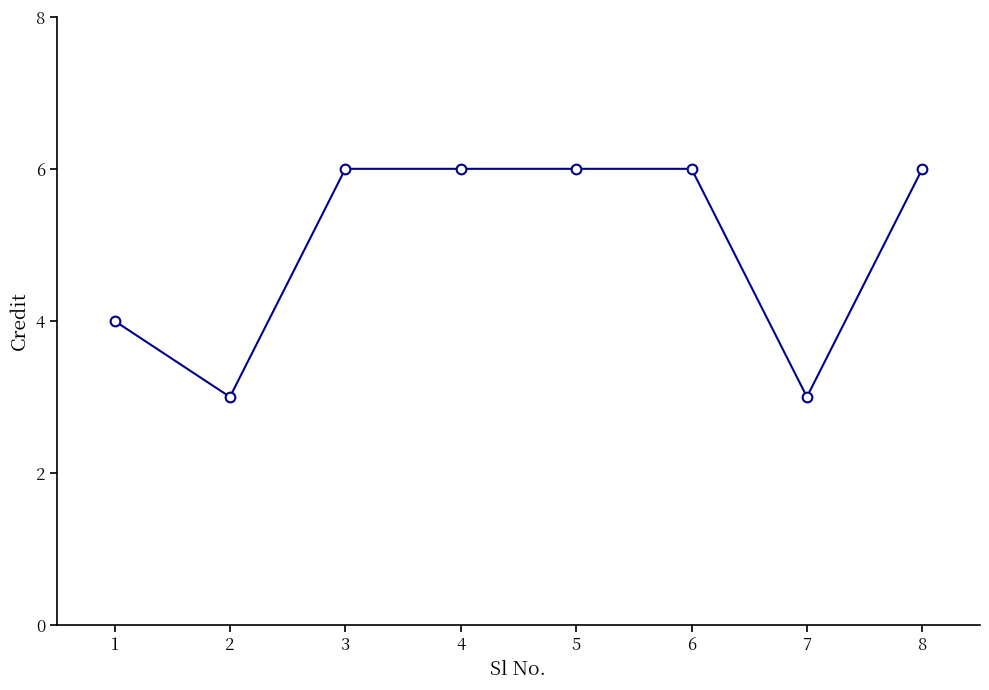

What is the change in value from 2 to 8?

+3